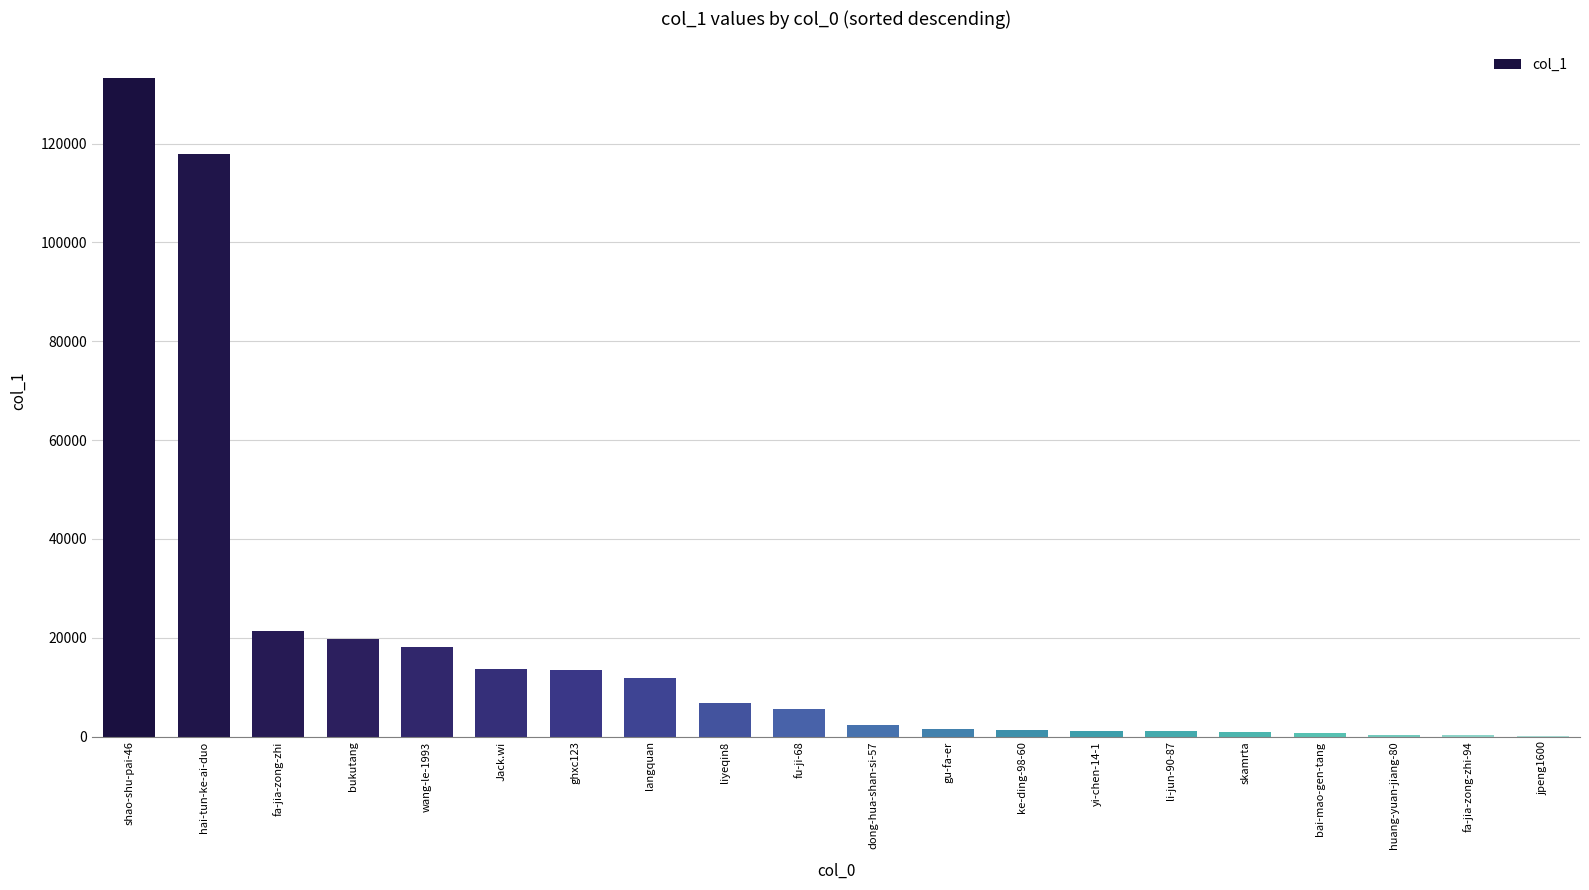

The value at Jack.wi is 13615. True or false?

True